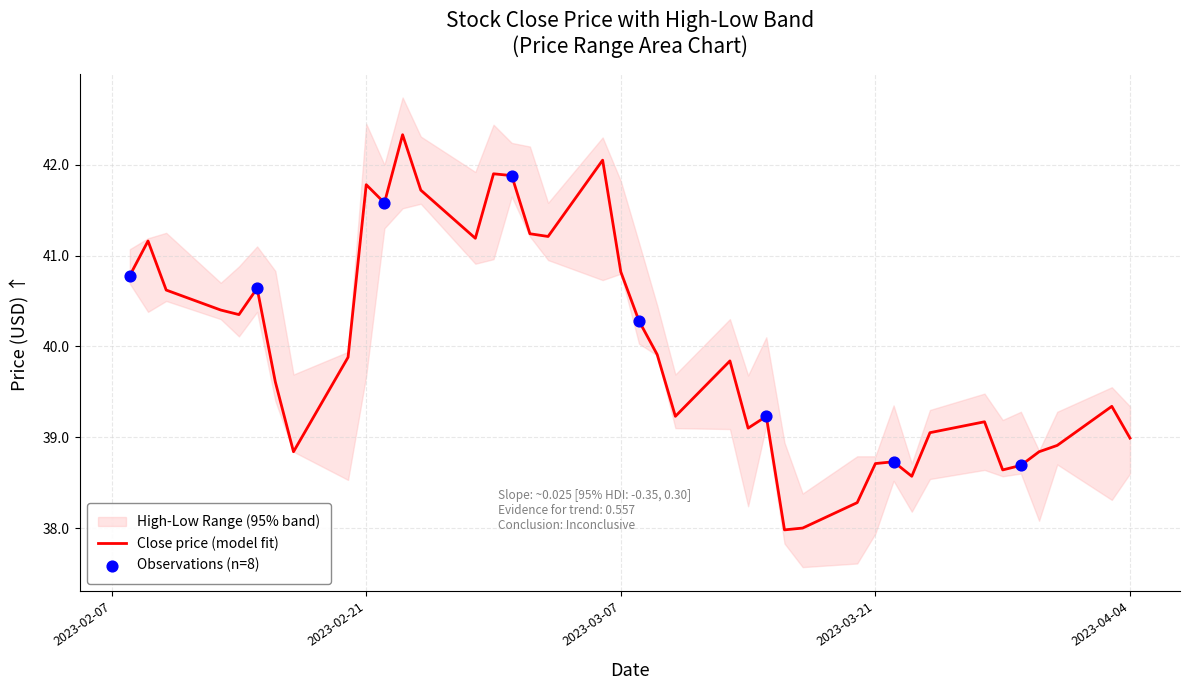

Which series contains the lowest Y value?

low